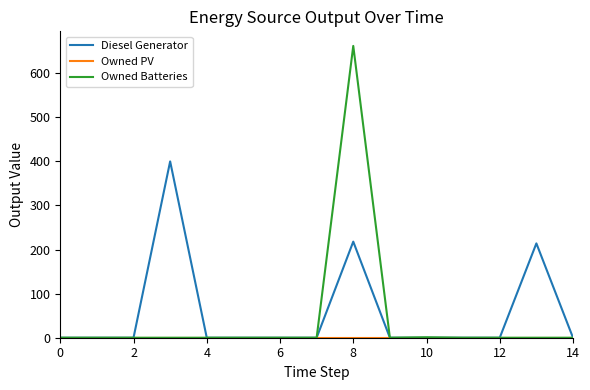

What is the maximum value shown in the chart?

662